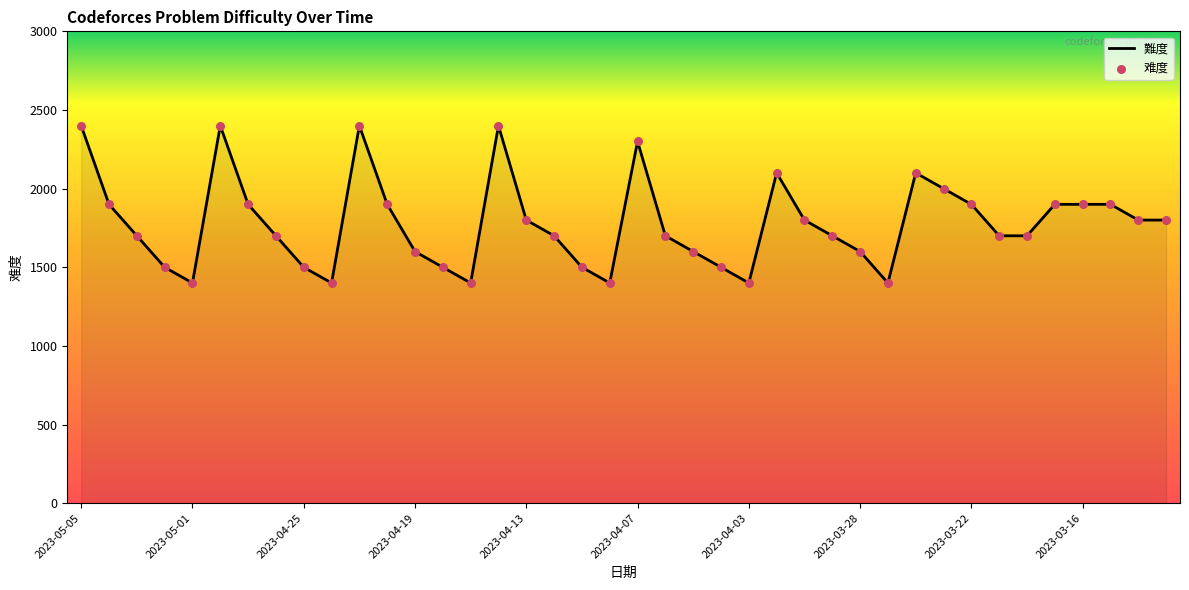

What is the smallest value displayed?

1400